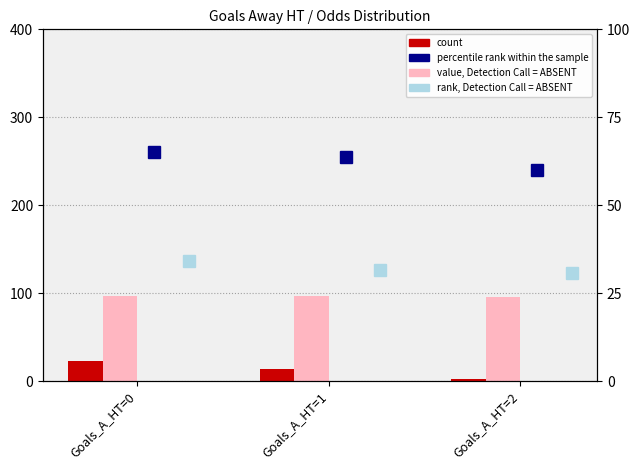

Which series has the widest spread of values?

count